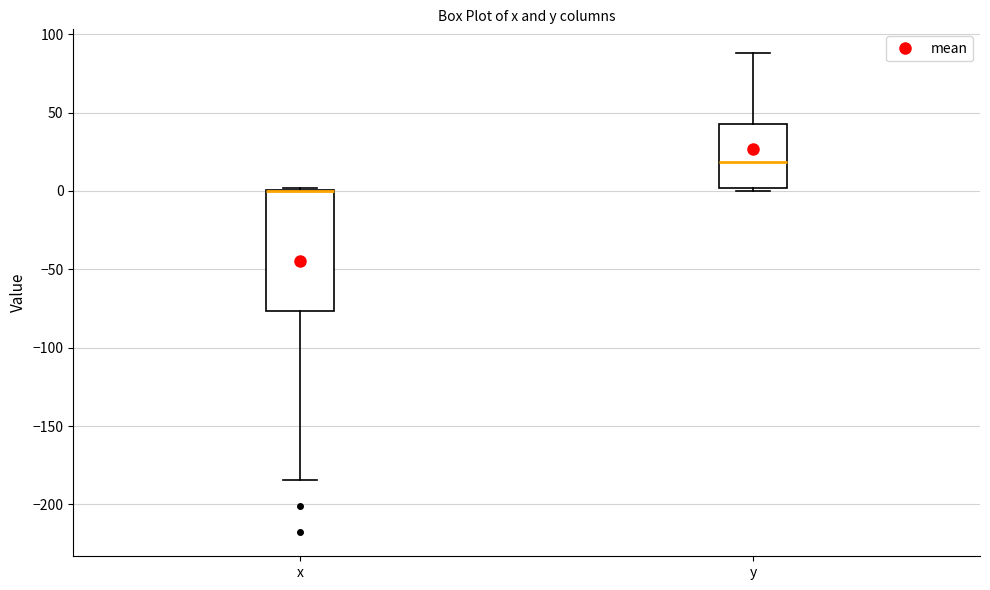

Comparing the boxes themselves (not the whiskers), which one is the tallest?

x